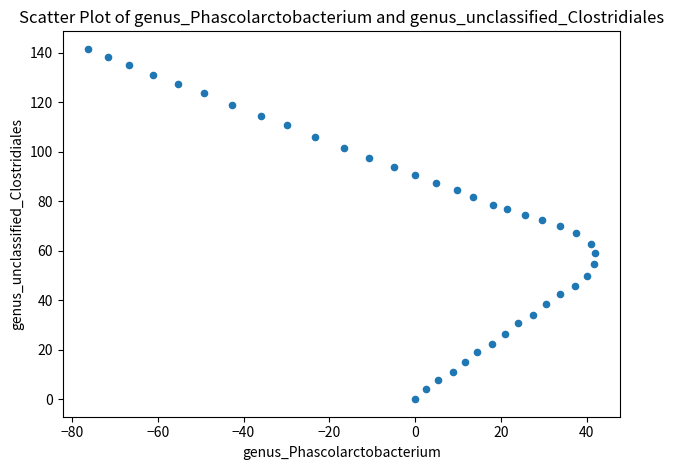

What is the range of X values (max minus min)?

118.2